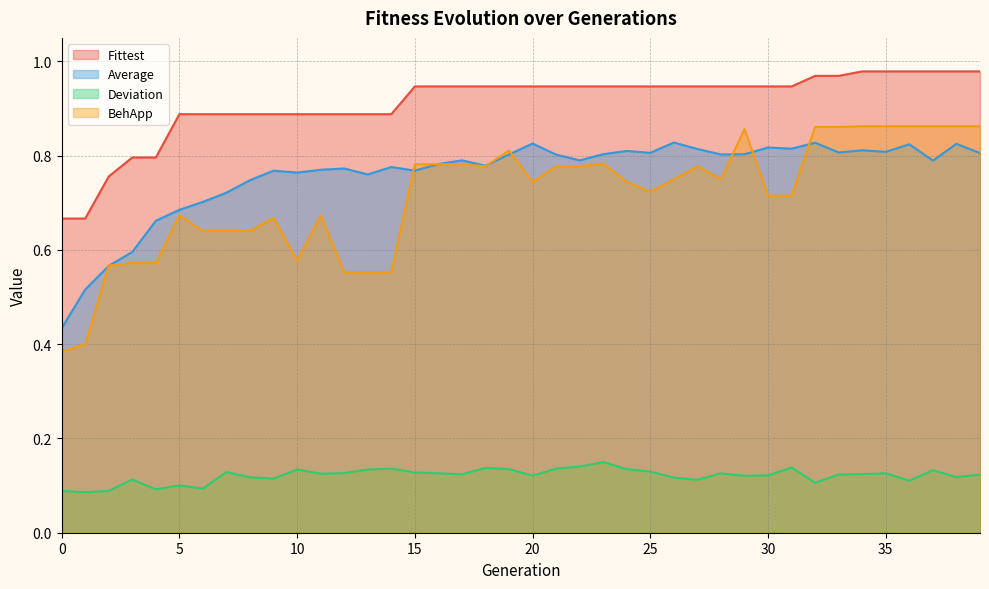

The BehApp series shows 0.7 at 31. True or false?

True